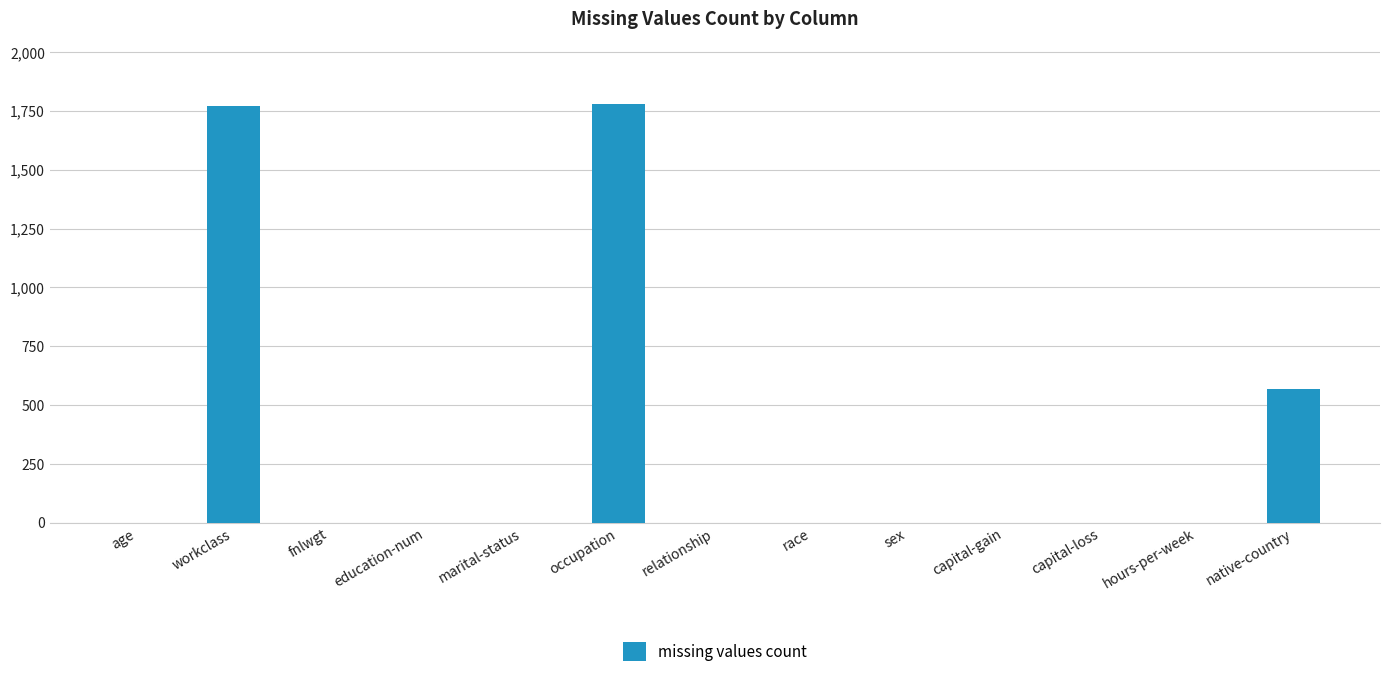

What is the greatest value displayed?

1779